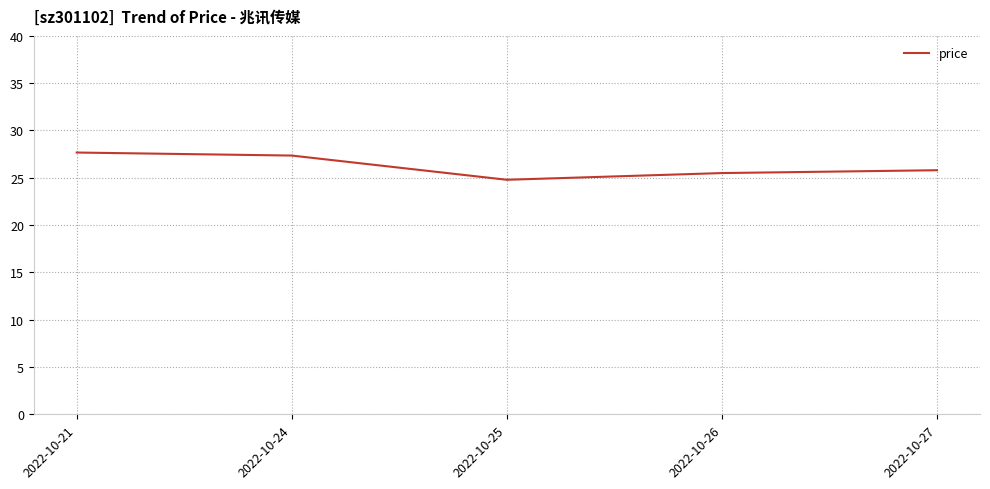

What value does the data have at 2022-10-26?

25.5